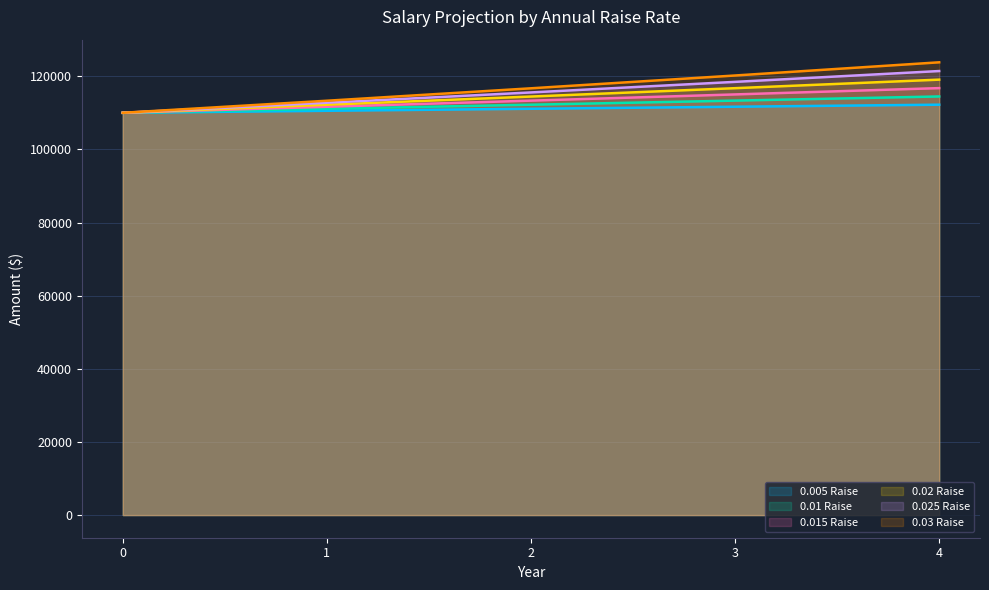

True or false: 0.005 Raise has more than 0 interior local peaks.

False